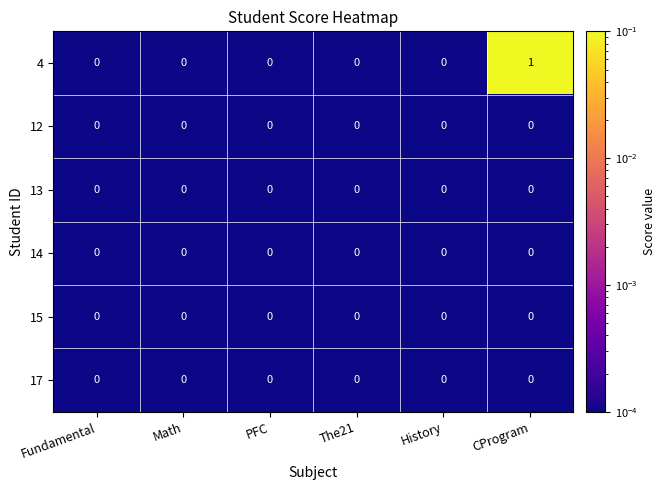

How many distinct data groups are displayed?

6